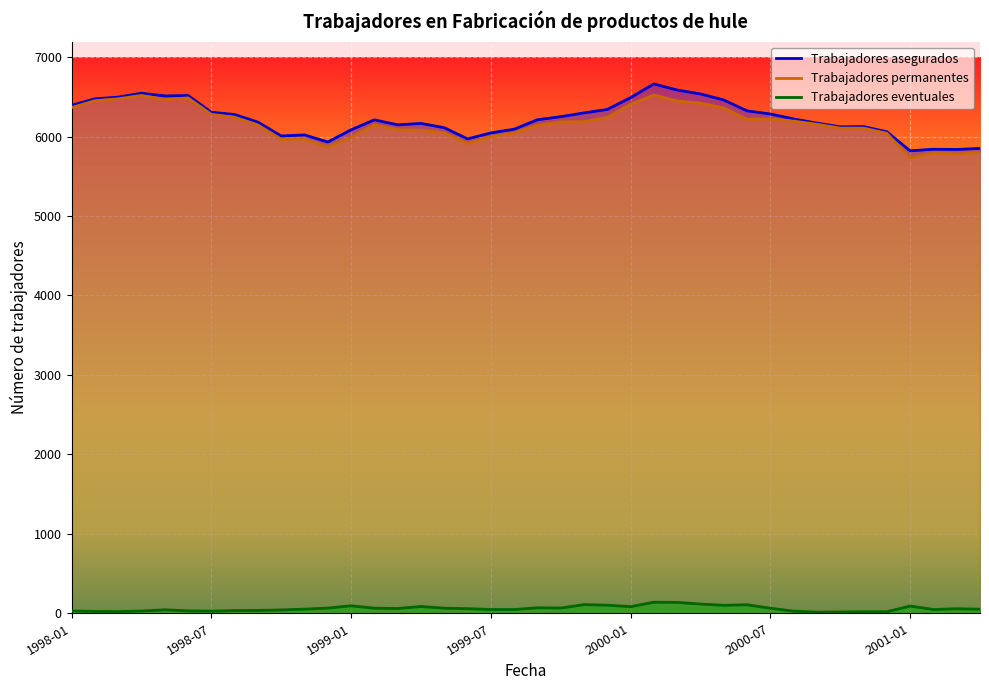

What is the smallest value displayed?

27